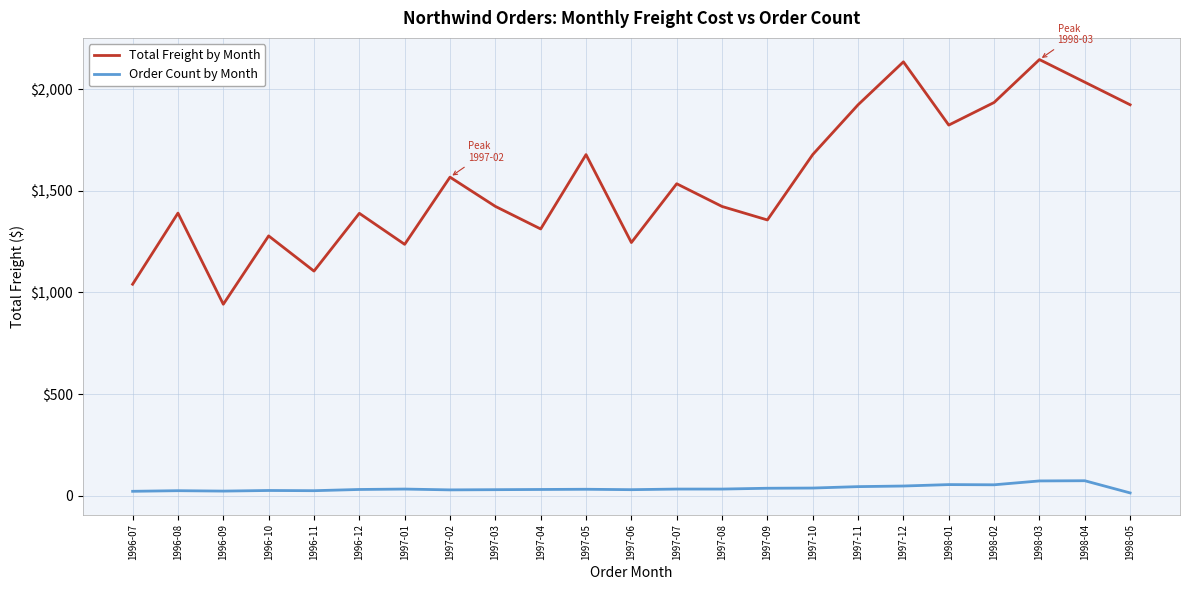

Between 1997-08 and 1998-04, which series saw the biggest shift?

Total Freight by Month